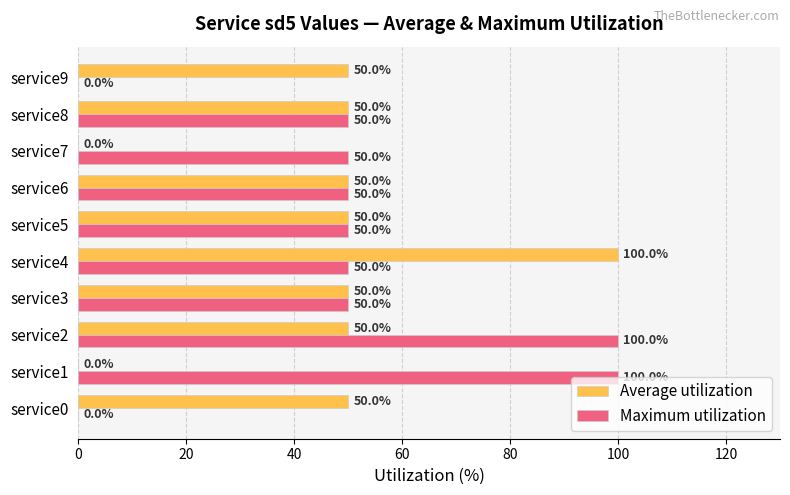

Which series has the largest total across all categories?

Maximum utilization